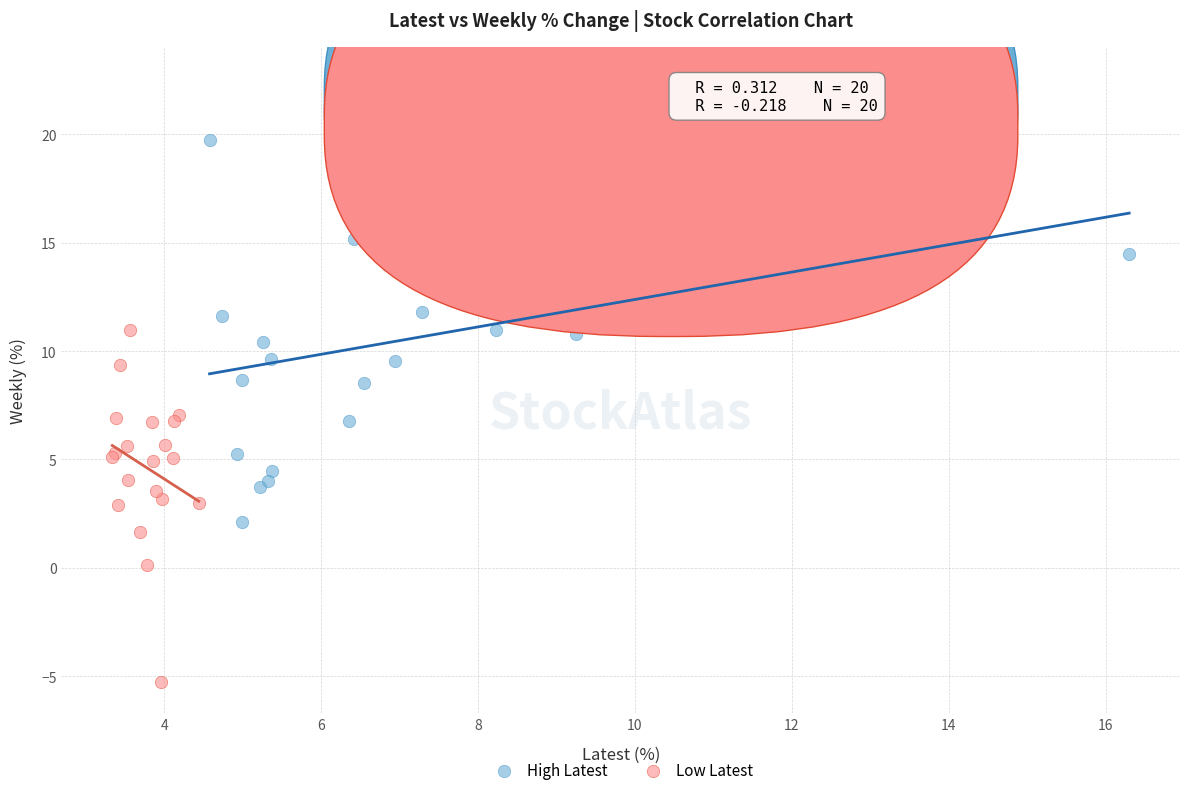

Which series has the widest spread of Y values?

High Latest